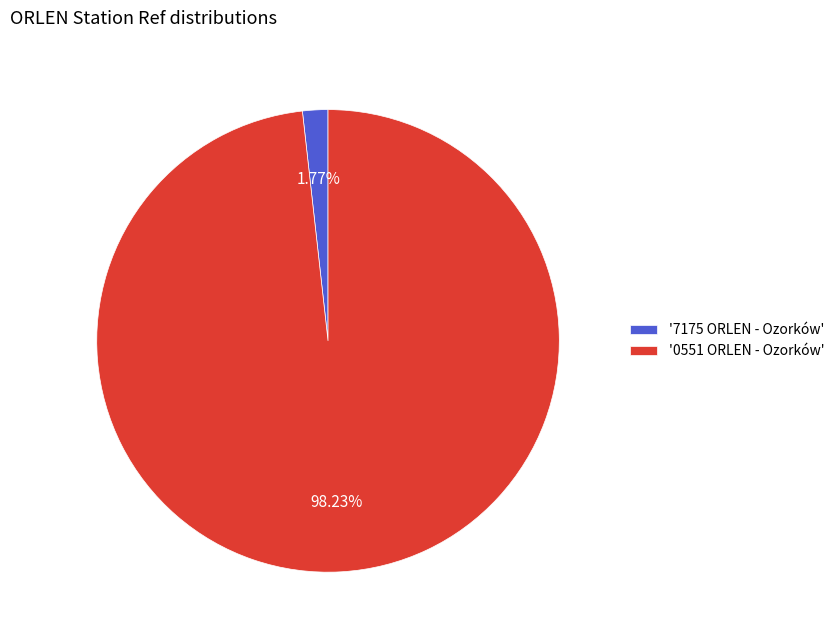

Between '7175 ORLEN - Ozorków' and '0551 ORLEN - Ozorków', which is larger?

'0551 ORLEN - Ozorków'